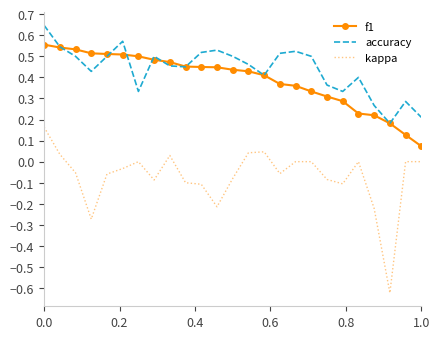

True or false: kappa and accuracy intersect in this chart.

False